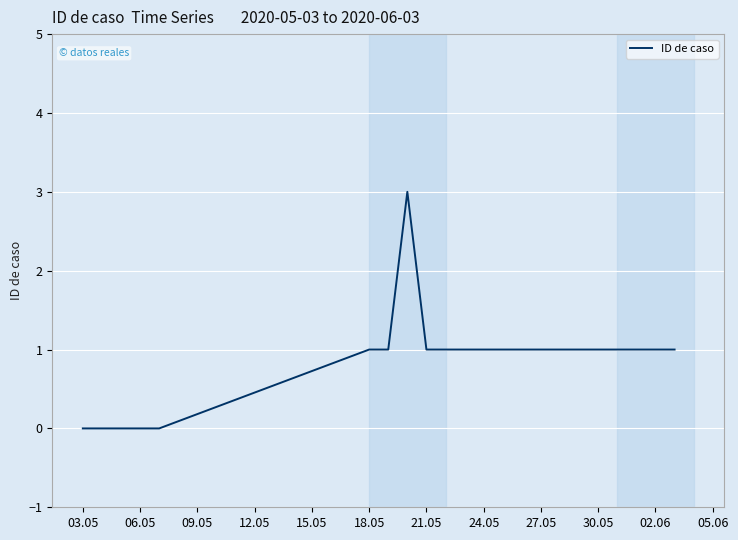

What is the maximum value shown in the chart?

3